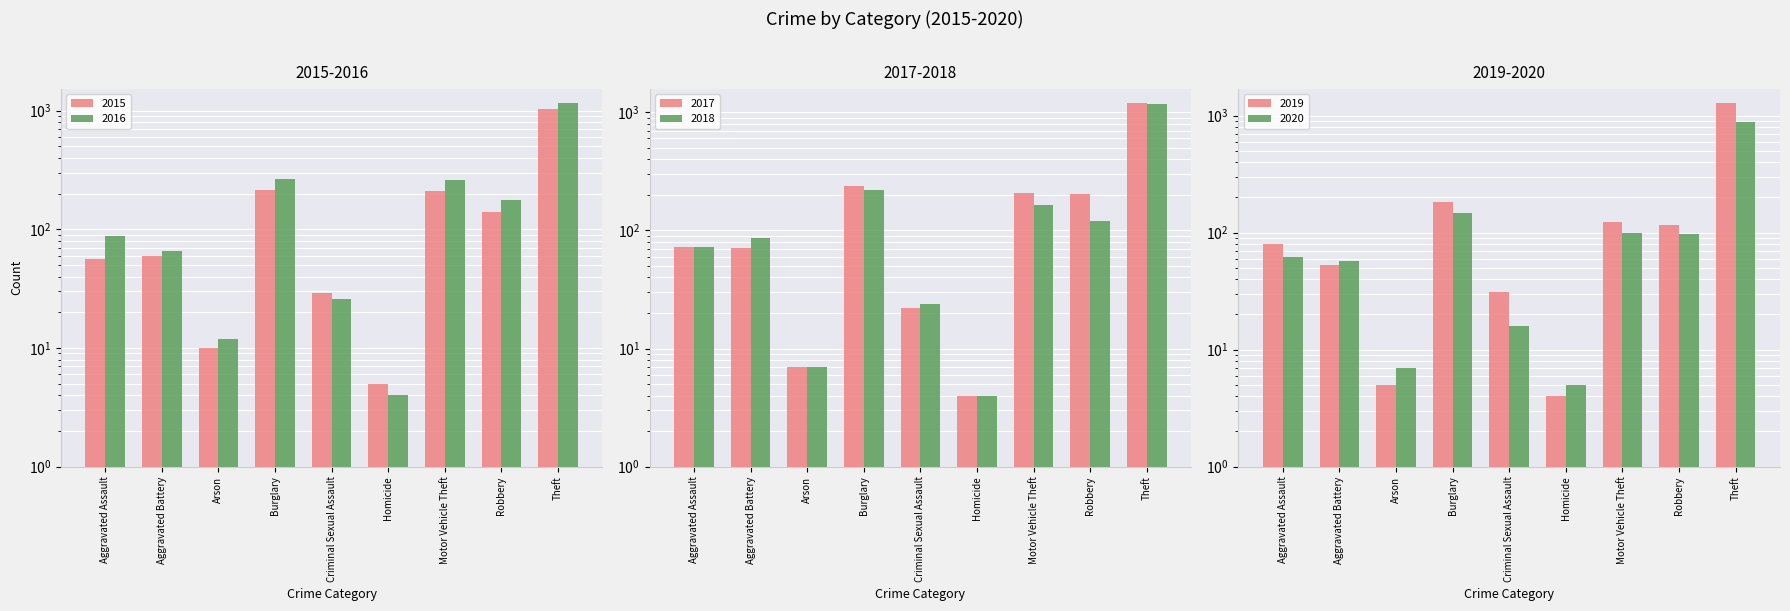

How many values in the 2016 series exceed 88?

4